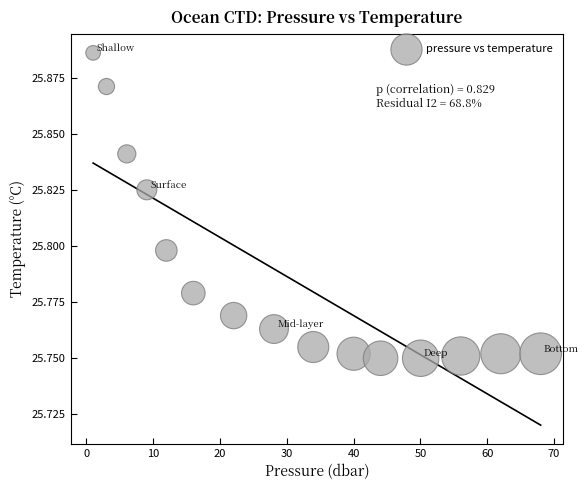

What is the range of X values (max minus min)?

67.0